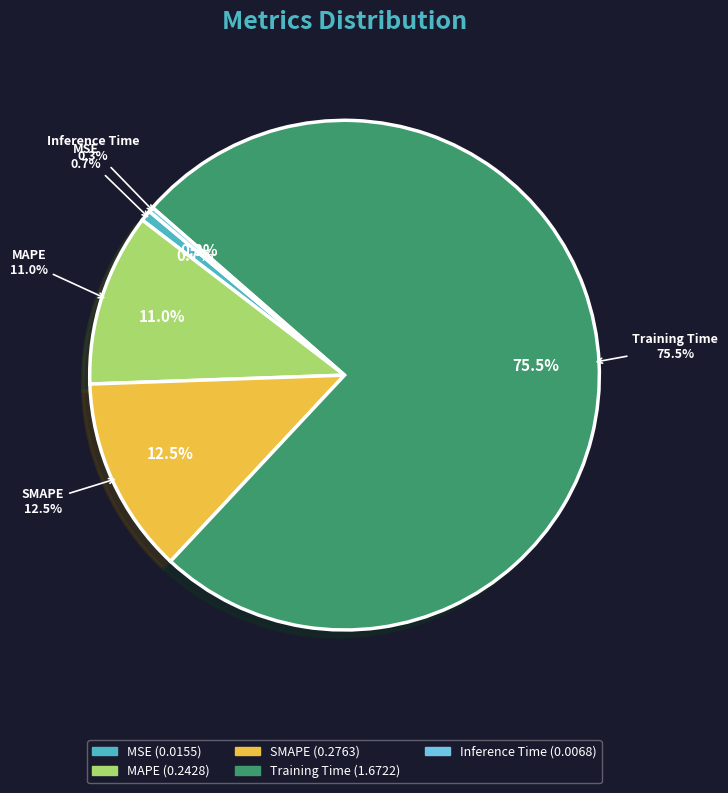

Is it true that MAPE is 23% of the pie?

False